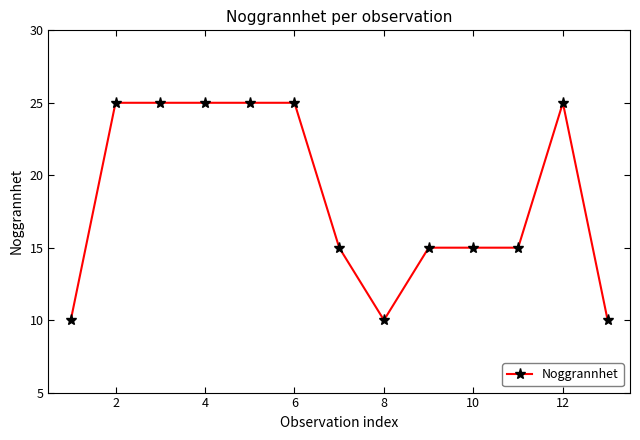

True or false: the data has more than 0 interior local peaks.

True